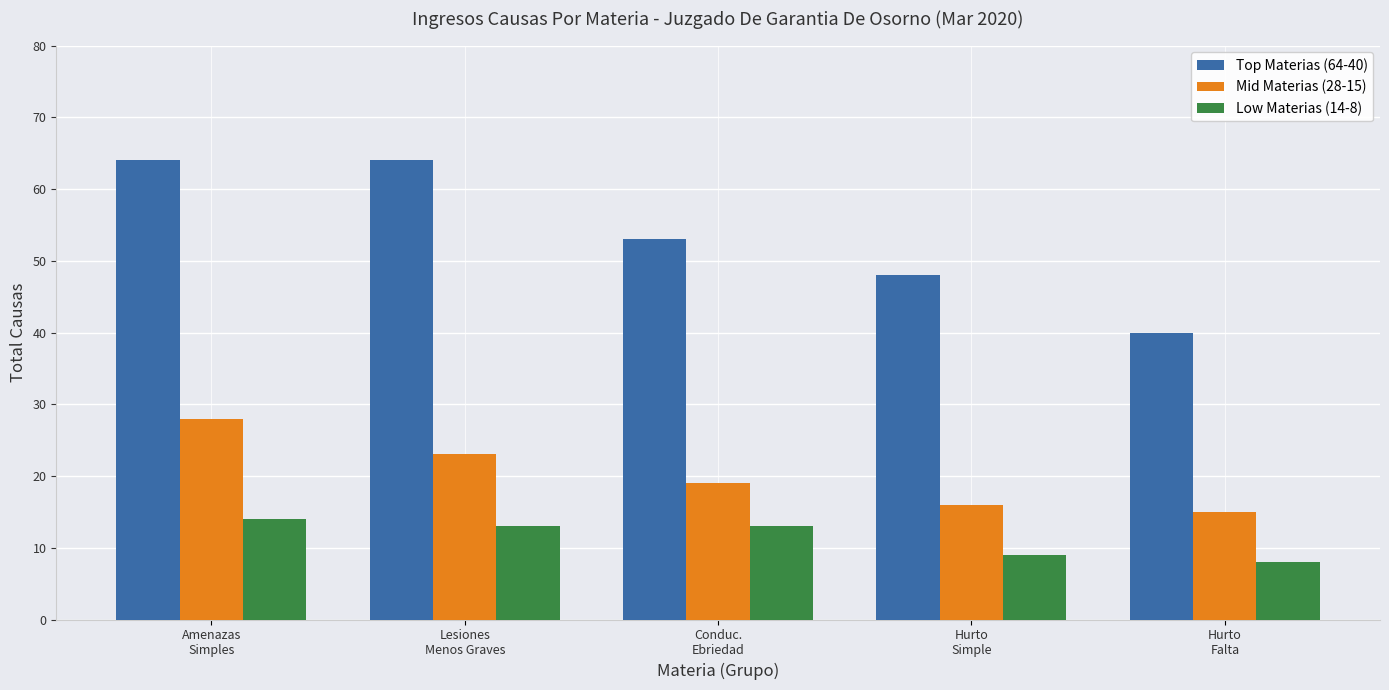

Which category has the lowest value in the Top Materias (64-40) series?

Hurto
Falta